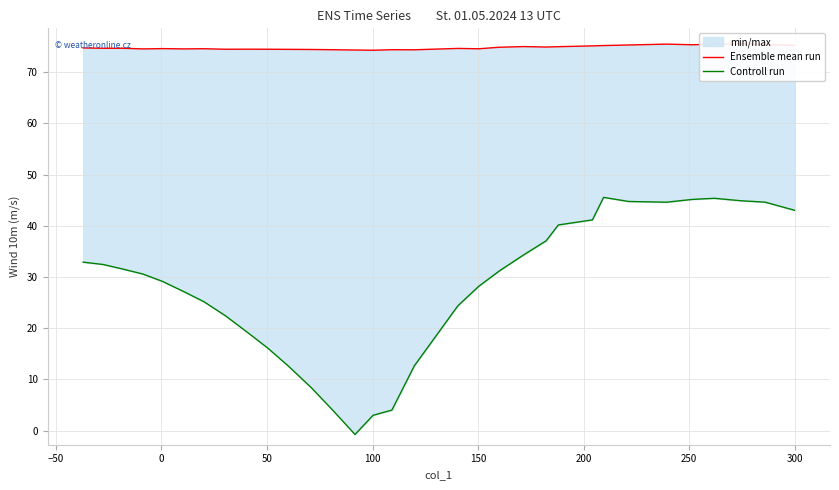

True or false: Ensemble mean run has more than 2 interior local peaks.

True